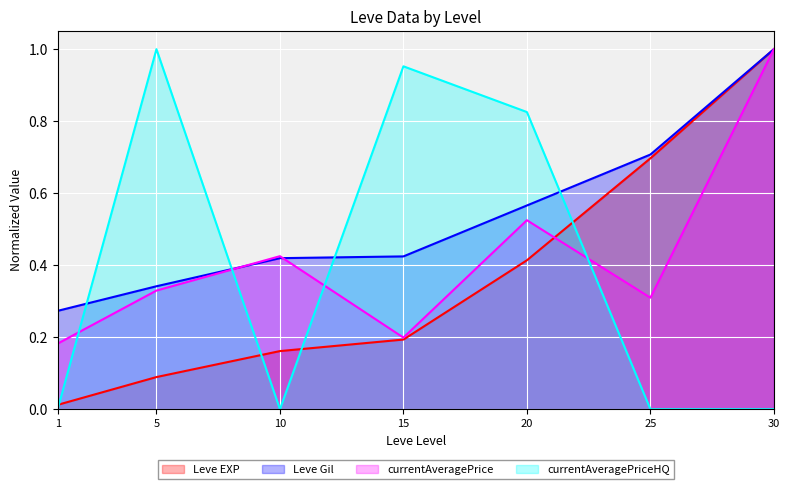

How many data points in currentAveragePriceHQ are above 0?

3